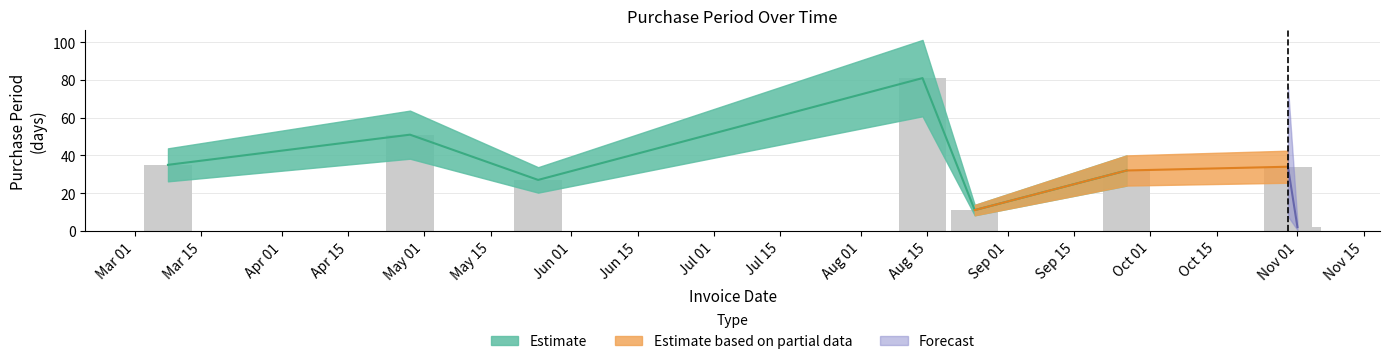

What is the label of the 2nd bar from the right?

2017-10-30